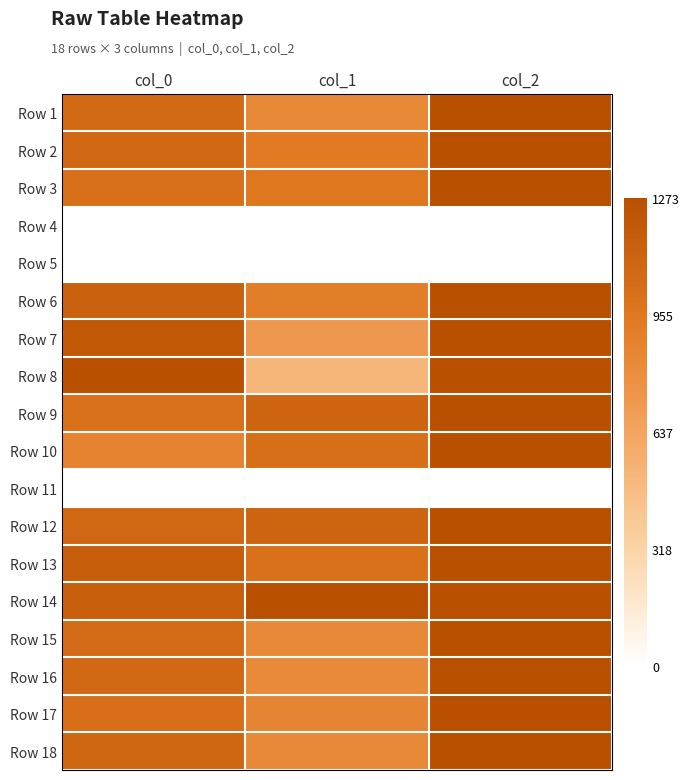

At how many categories does at least one series exceed 0?

3